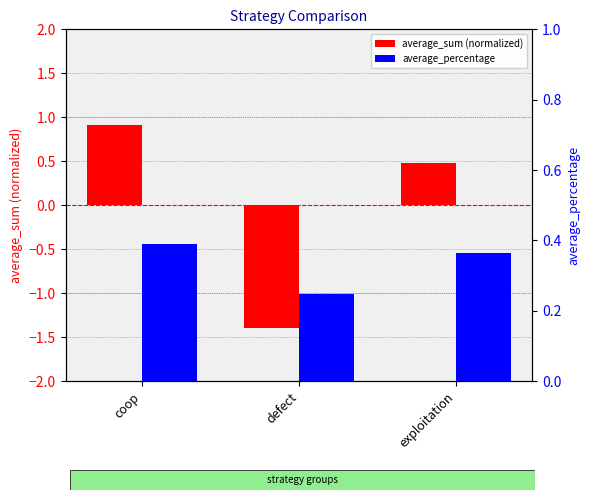

Is the value of average_sum (normalized) at coop greater than the value of average_percentage at coop?

Yes